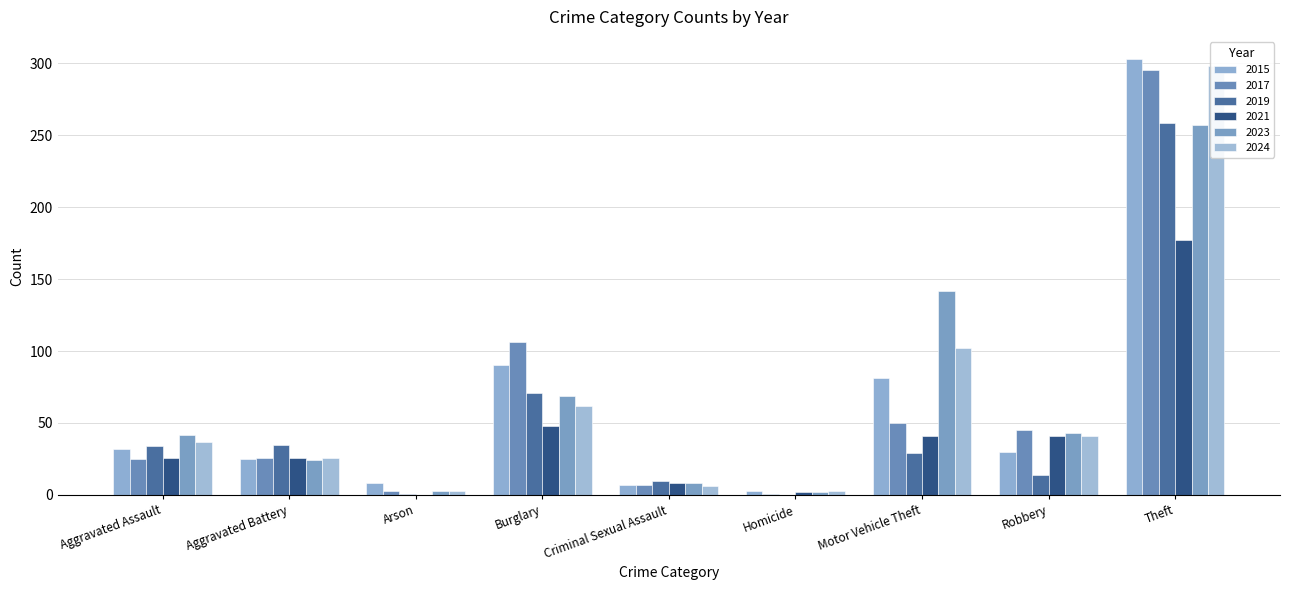

What position from the right is Motor Vehicle Theft?

3